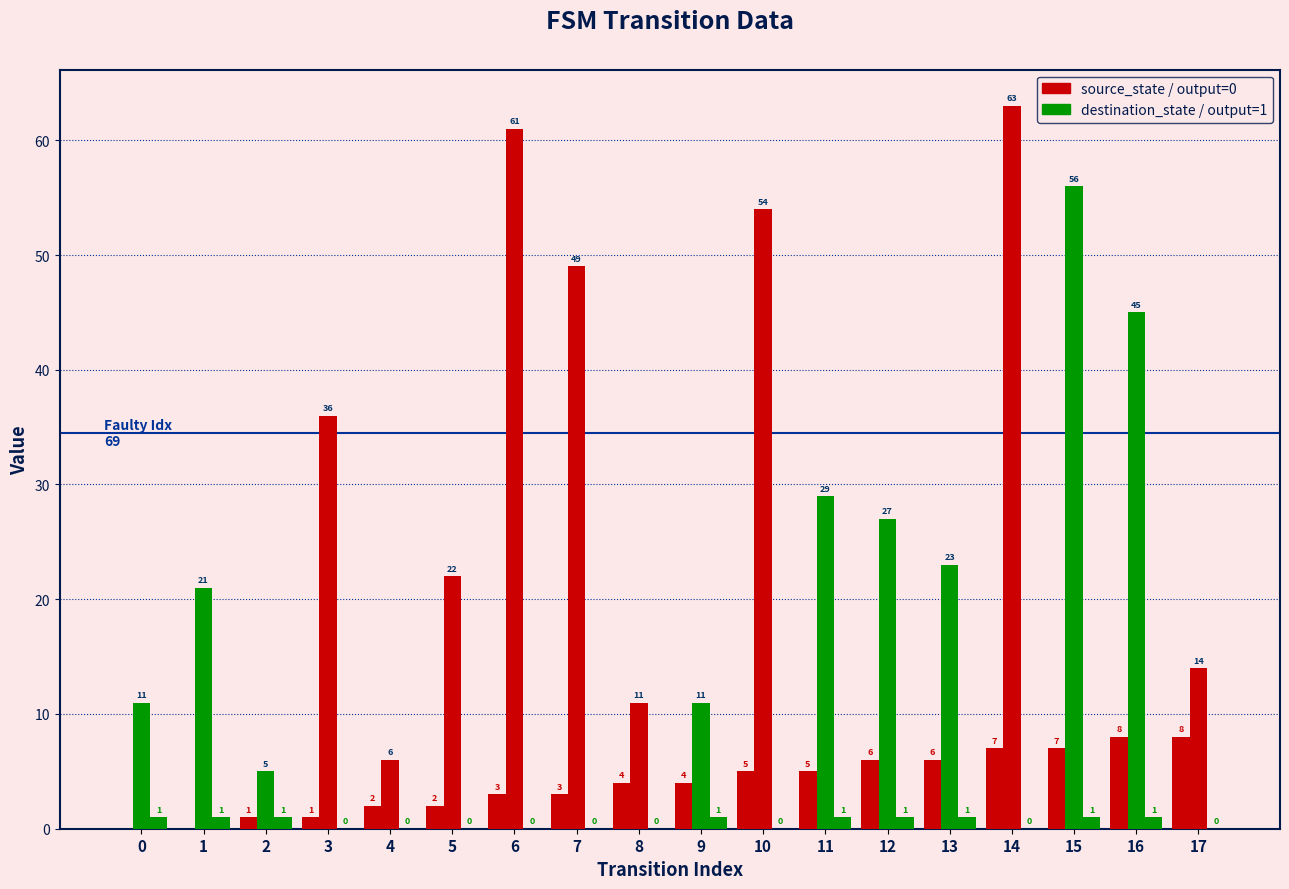

Count the number of categories in the chart.

18